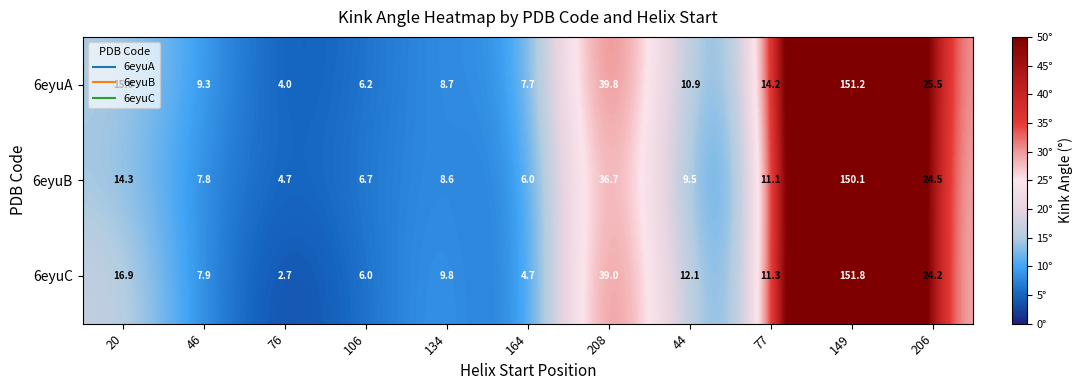

True or false: 6eyuC has a value of 151.8 at 149.

True